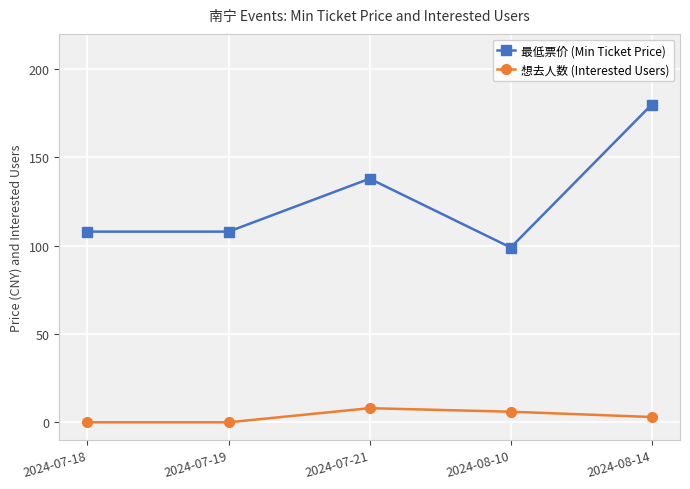

Rank the series by their average value, from lowest to highest.

想去人数 (Interested Users), 最低票价 (Min Ticket Price)